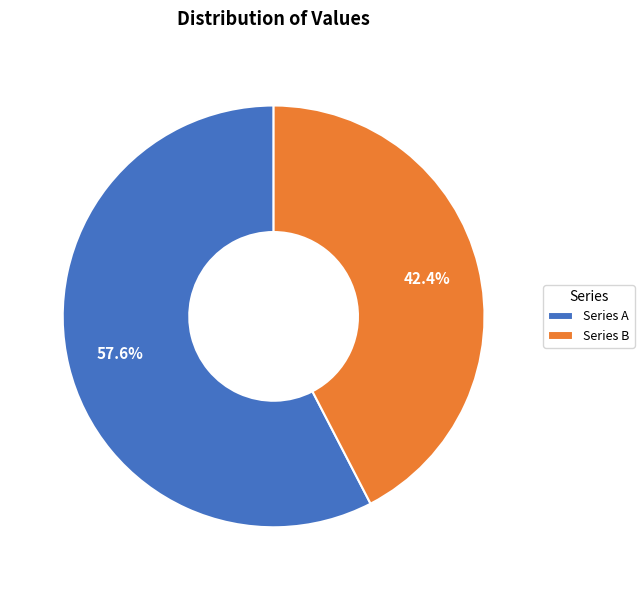

How many slices are in this pie chart?

2